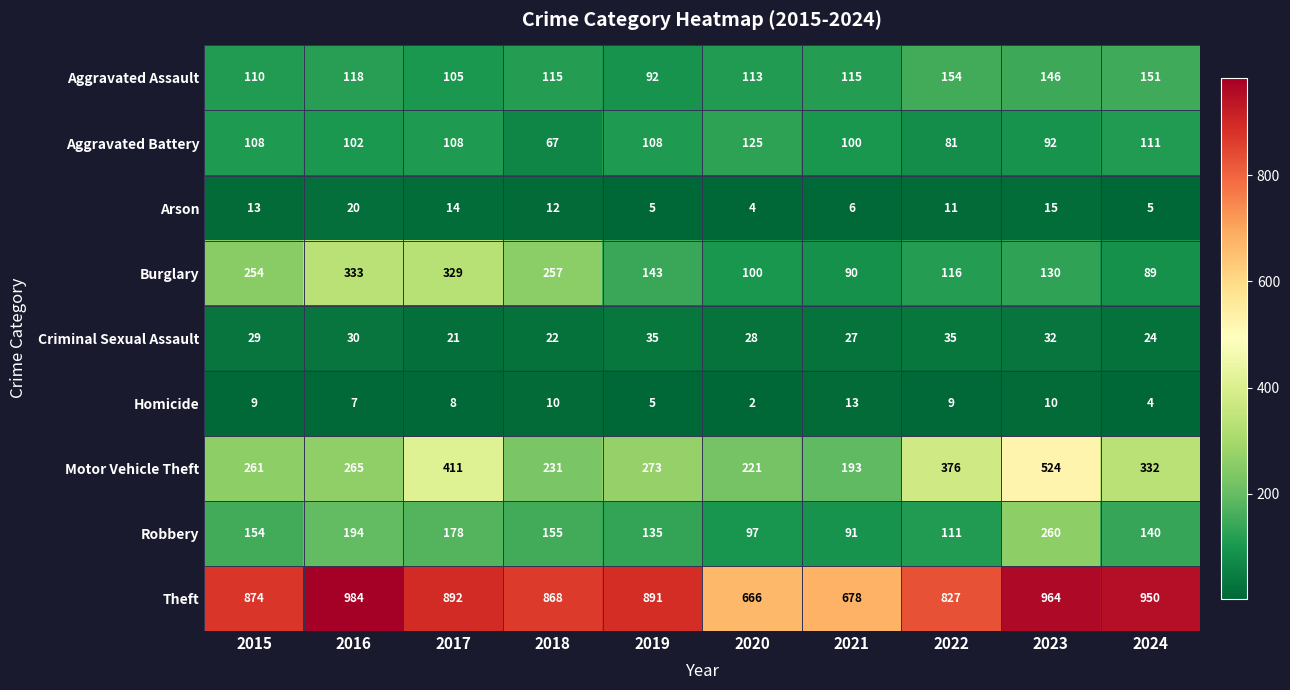

Count the number of data series in this chart.

9